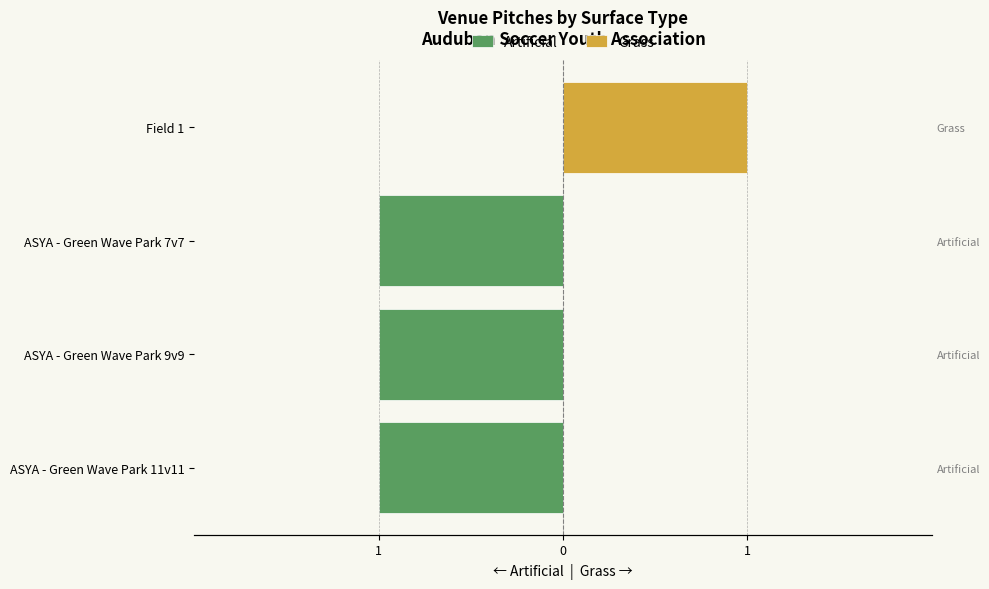

Rank the series at ASYA - Green Wave Park 11v11 from lowest to highest value.

Artificial, Grass